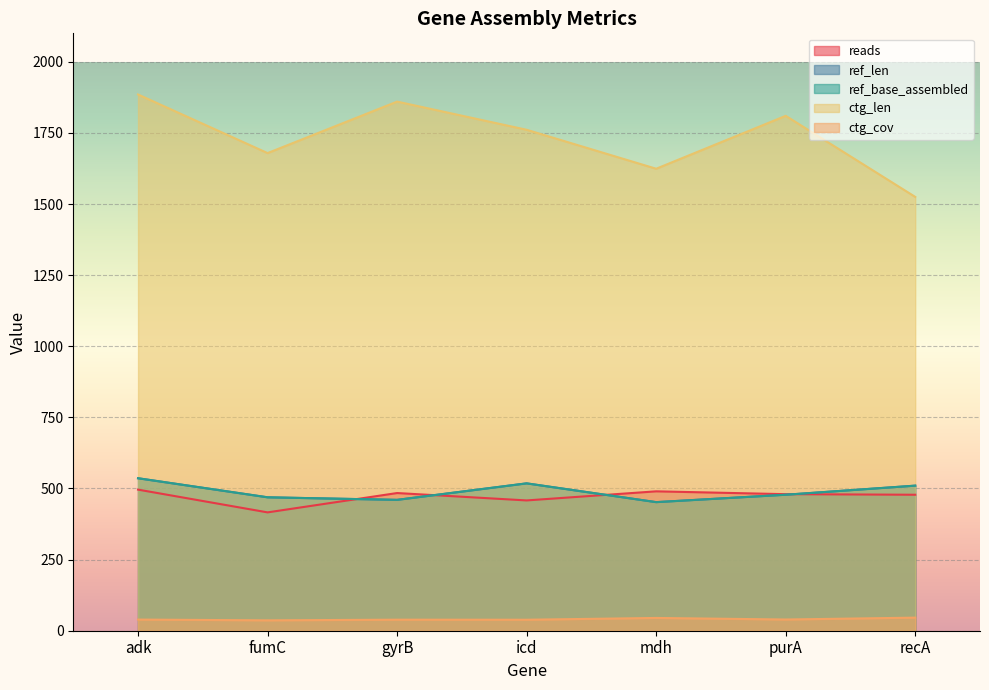

How many interior local valleys does the ctg_cov series have?

3